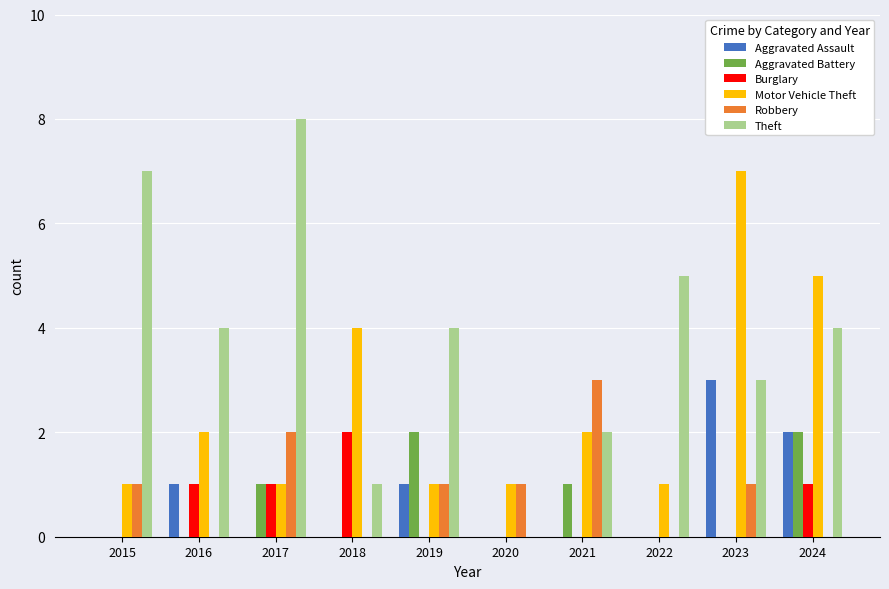

What is the total value across all series at 2018?

7